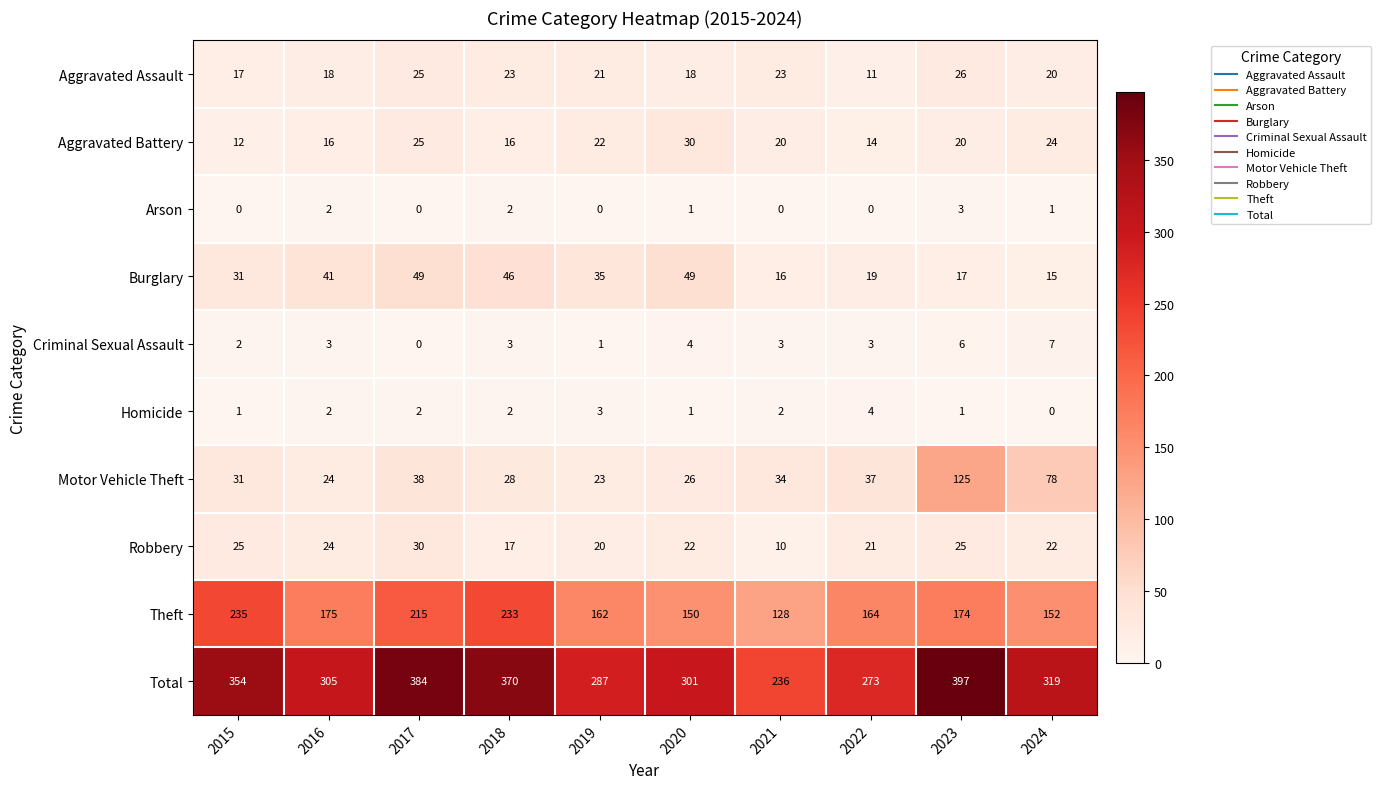

The Aggravated Battery series shows 30 at 2020. True or false?

True